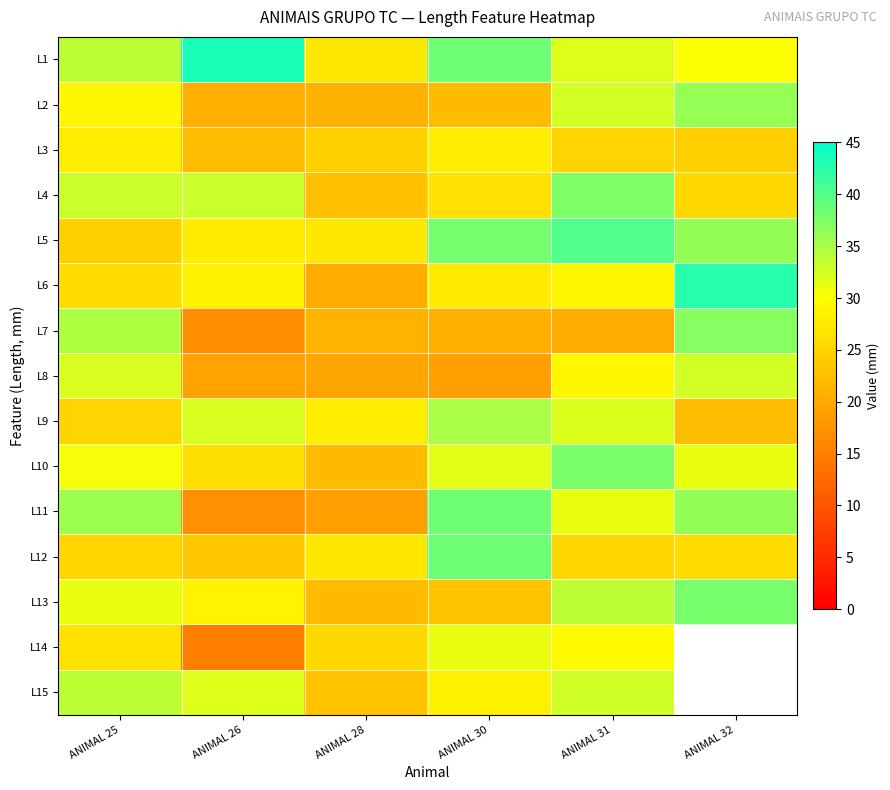

Reading right to left, transcribe all the data shown in this chart.

L1: ANIMAL 32=30.2	ANIMAL 31=31.9	ANIMAL 30=38.3	ANIMAL 28=27.3	ANIMAL 26=43.4	ANIMAL 25=33.9
L2: ANIMAL 32=36.1	ANIMAL 31=32.7	ANIMAL 30=22.1	ANIMAL 28=20.9	ANIMAL 26=20.7	ANIMAL 25=29.1
L3: ANIMAL 32=24.6	ANIMAL 31=25.1	ANIMAL 30=28.1	ANIMAL 28=24.5	ANIMAL 26=22.3	ANIMAL 25=27.8
L4: ANIMAL 32=25.4	ANIMAL 31=37.6	ANIMAL 30=26.5	ANIMAL 28=22.5	ANIMAL 26=33.1	ANIMAL 25=33.2
L5: ANIMAL 32=36.3	ANIMAL 31=40.2	ANIMAL 30=38.1	ANIMAL 28=27.3	ANIMAL 26=27.6	ANIMAL 25=24.5
L6: ANIMAL 32=42.7	ANIMAL 31=29.1	ANIMAL 30=27.5	ANIMAL 28=20.4	ANIMAL 26=28.4	ANIMAL 25=25.7
L7: ANIMAL 32=37.0	ANIMAL 31=20.5	ANIMAL 30=20.7	ANIMAL 28=21.0	ANIMAL 26=16.7	ANIMAL 25=34.7
L8: ANIMAL 32=32.6	ANIMAL 31=29.1	ANIMAL 30=18.8	ANIMAL 28=19.4	ANIMAL 26=19.2	ANIMAL 25=32.3
L9: ANIMAL 32=22.2	ANIMAL 31=32.1	ANIMAL 30=35.0	ANIMAL 28=27.9	ANIMAL 26=32.2	ANIMAL 25=25.0
L10: ANIMAL 32=31.1	ANIMAL 31=37.8	ANIMAL 30=31.8	ANIMAL 28=22.0	ANIMAL 26=26.3	ANIMAL 25=30.5
L11: ANIMAL 32=36.2	ANIMAL 31=31.3	ANIMAL 30=38.4	ANIMAL 28=18.8	ANIMAL 26=17.0	ANIMAL 25=35.7
L12: ANIMAL 32=25.8	ANIMAL 31=25.2	ANIMAL 30=38.5	ANIMAL 28=27.1	ANIMAL 26=23.4	ANIMAL 25=25.3
L13: ANIMAL 32=37.9	ANIMAL 31=33.8	ANIMAL 30=23.1	ANIMAL 28=22.1	ANIMAL 26=28.5	ANIMAL 25=31.2
L14: ANIMAL 32=0.0	ANIMAL 31=29.5	ANIMAL 30=31.2	ANIMAL 28=25.3	ANIMAL 26=14.9	ANIMAL 25=26.7
L15: ANIMAL 32=0.0	ANIMAL 31=32.8	ANIMAL 30=28.3	ANIMAL 28=23.0	ANIMAL 26=32.0	ANIMAL 25=33.8